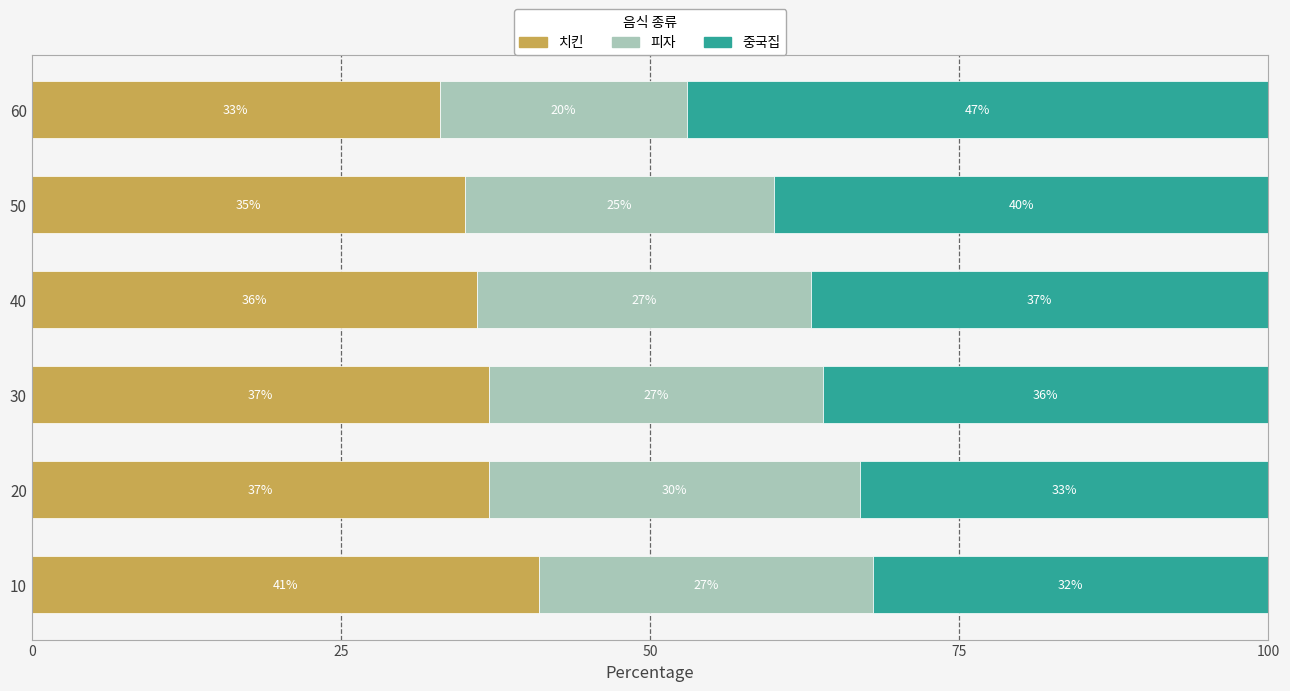

What is the difference between the maximum and minimum values in the 치킨 series?

8